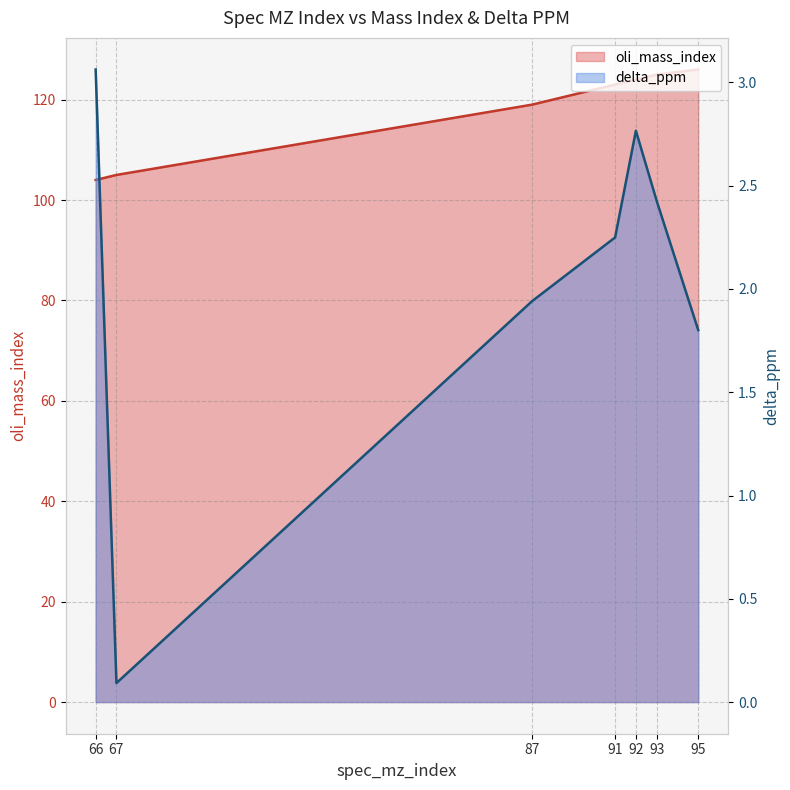

Which series has the largest range (max minus min)?

oli_mass_index